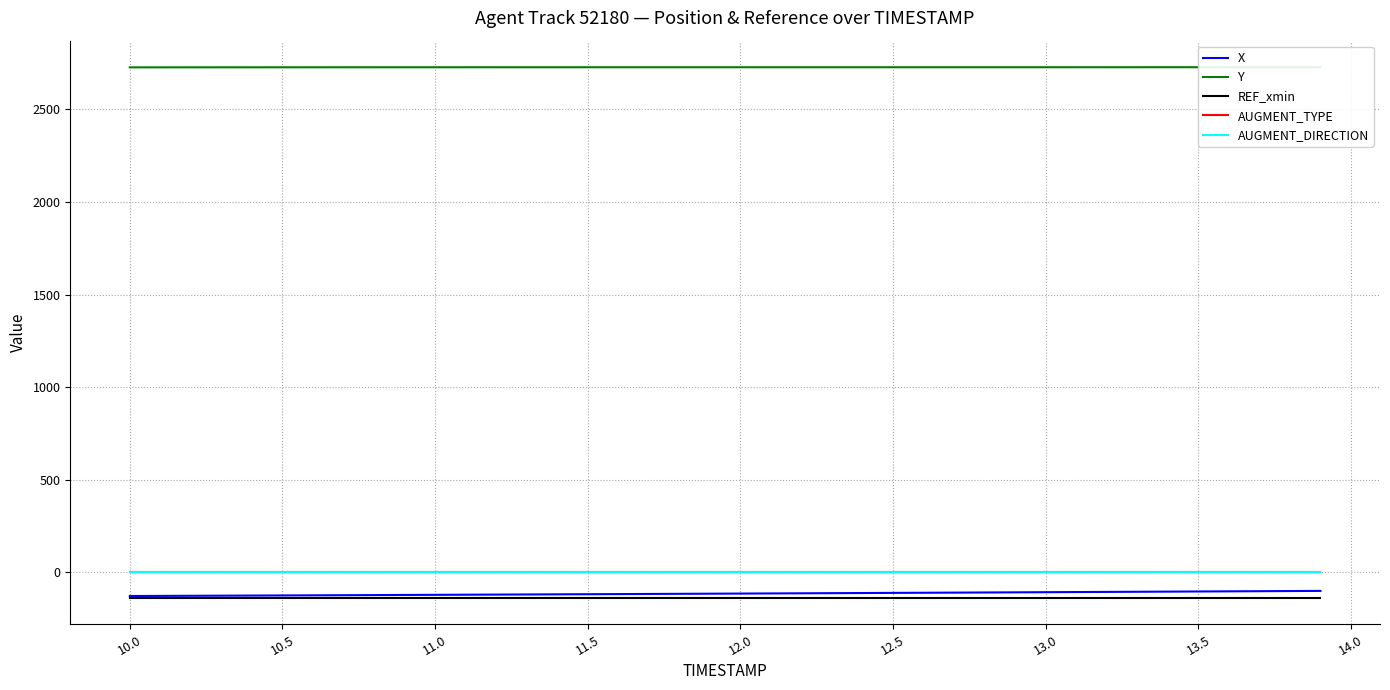

True or false: X and AUGMENT_TYPE intersect in this chart.

False